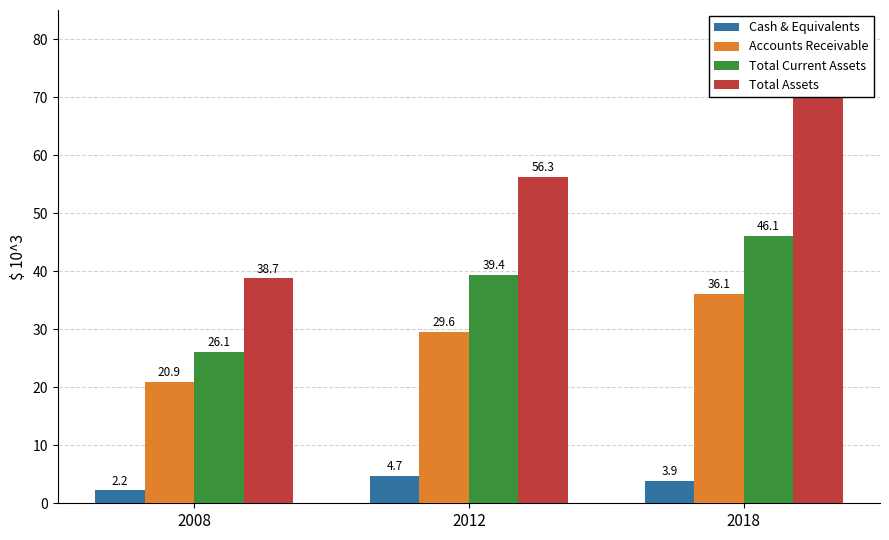

How many values in the Total Assets series are below 56266?

1